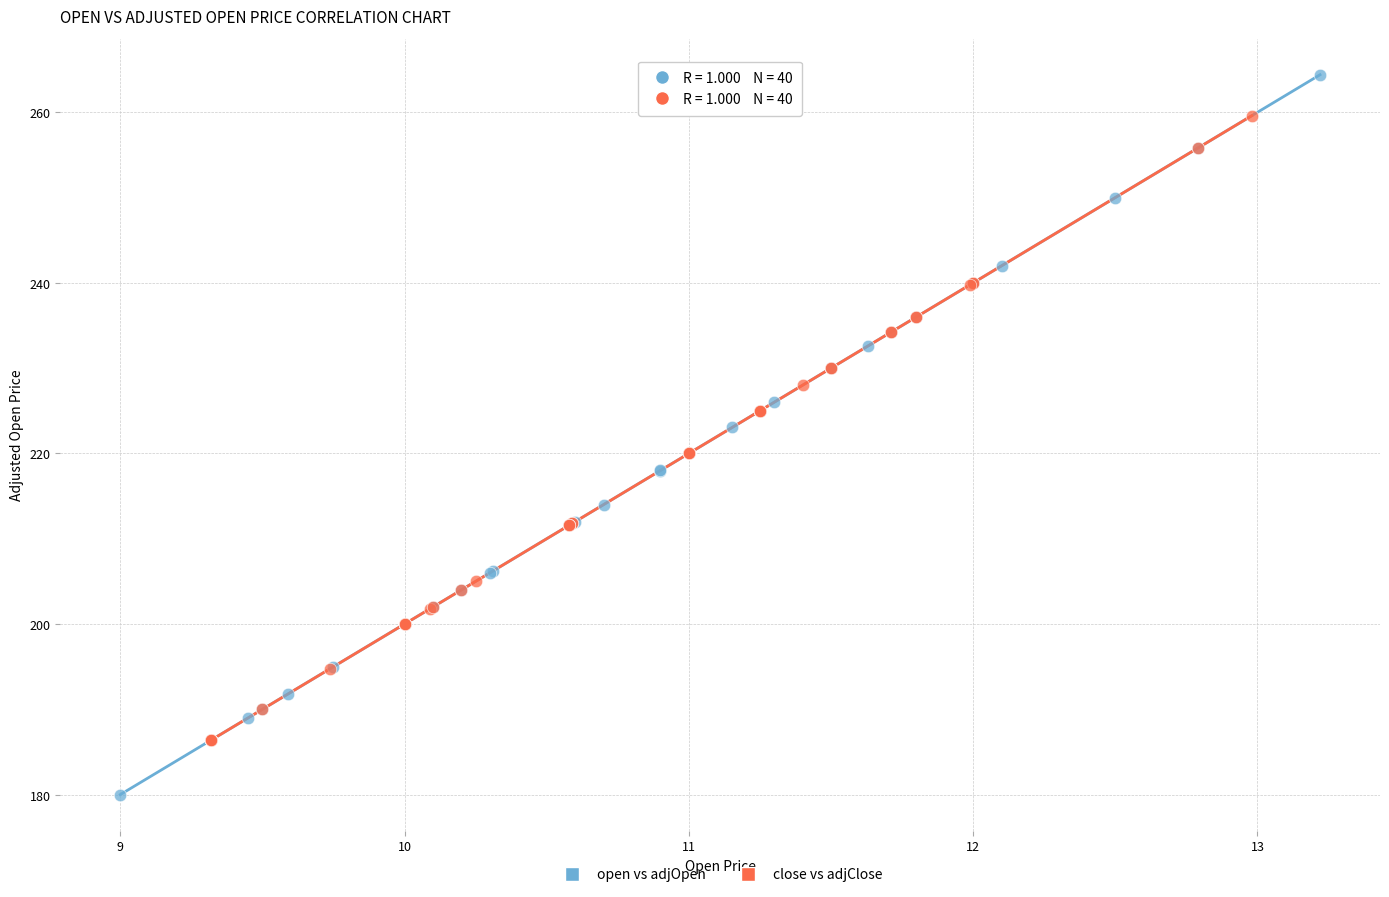

Which series reaches the maximum Y coordinate?

open vs adjOpen